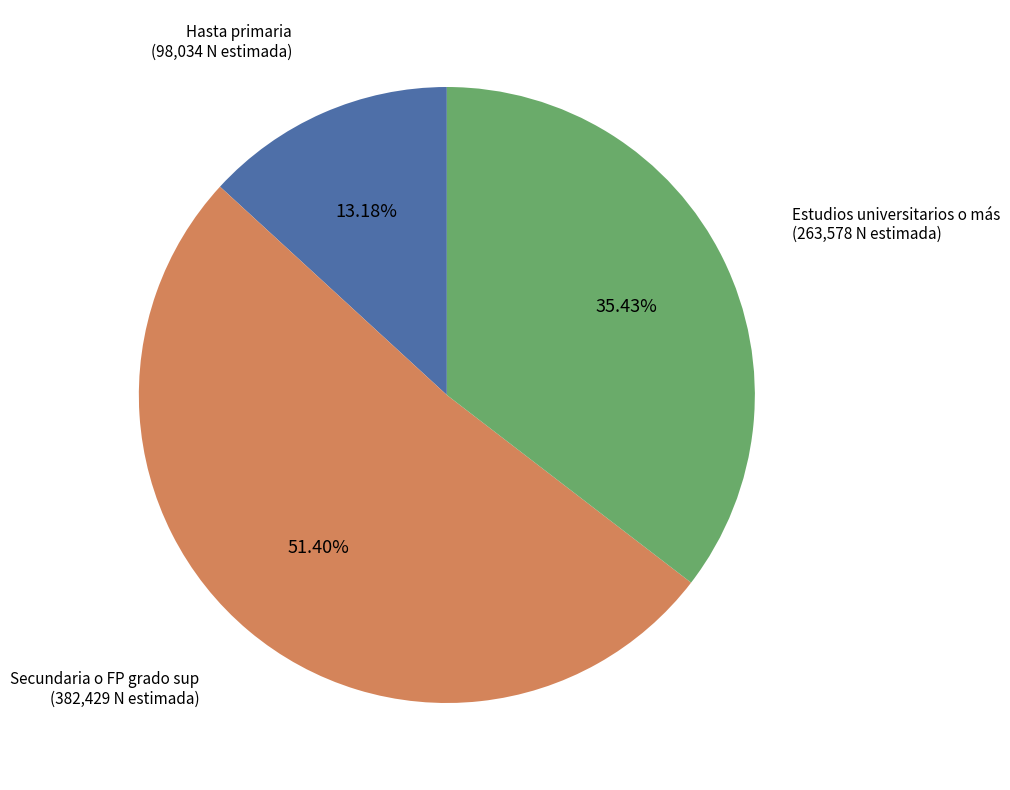

Between Secundaria o FP grado sup and Hasta primaria, which is larger?

Secundaria o FP grado sup